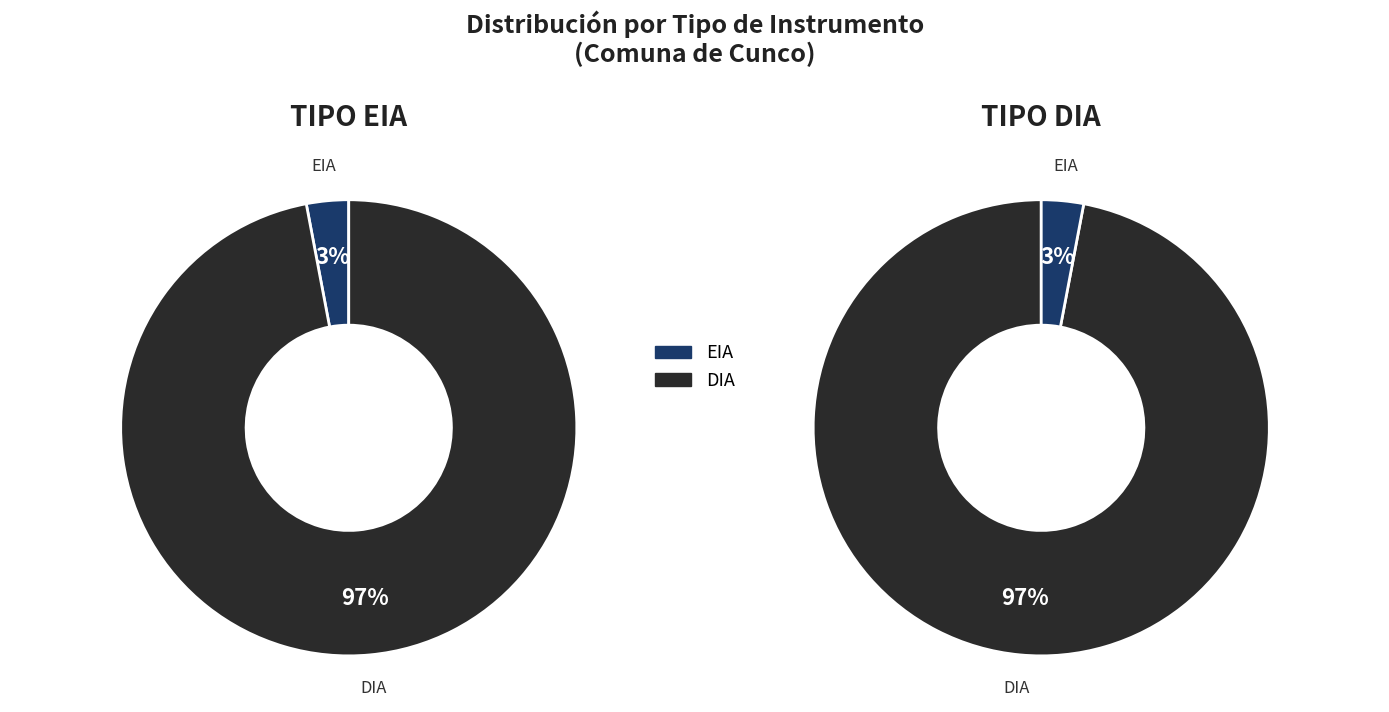

How many segments does this pie chart have?

2